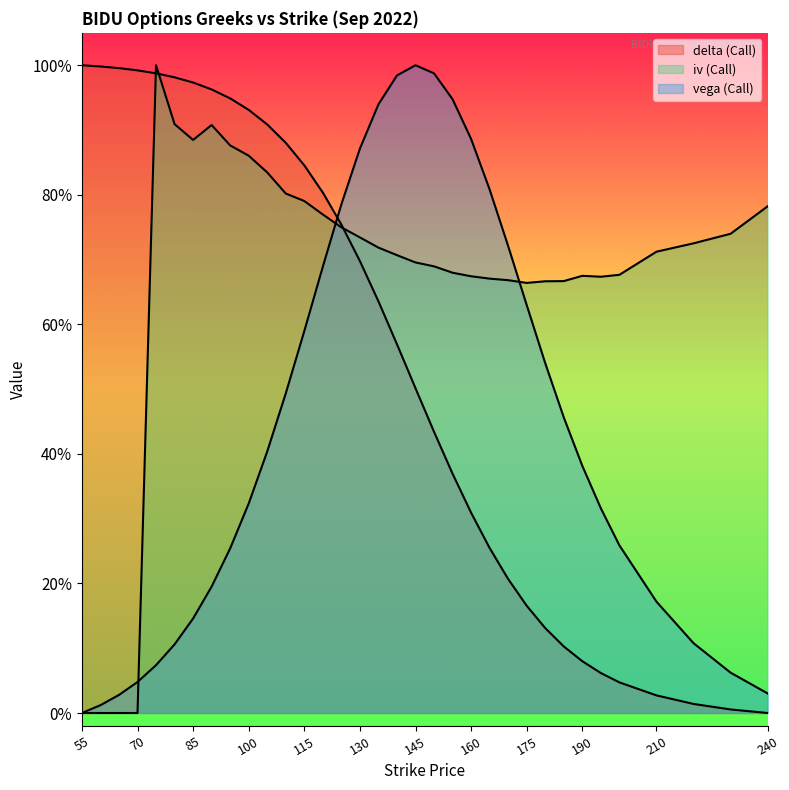

How many values in the vega (Call) series exceed 0?

33